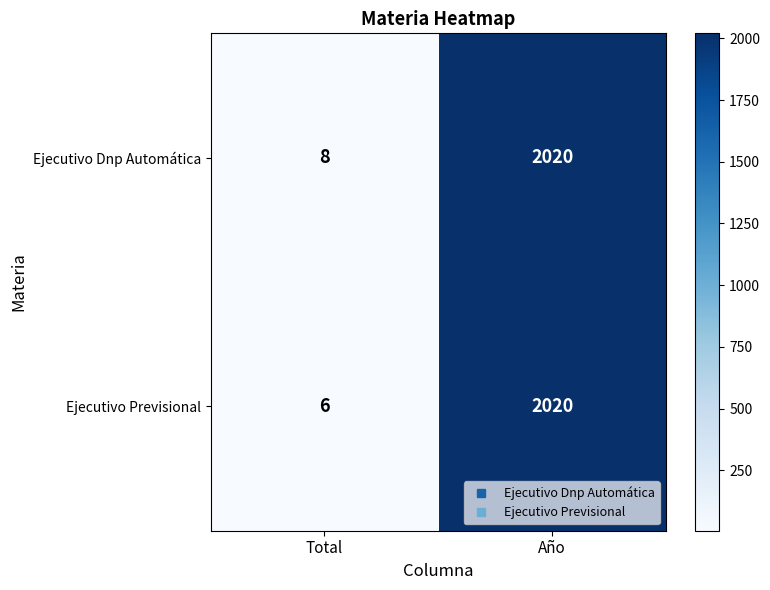

What is the sum of the Ejecutivo Previsional values at Año and Total?

2026